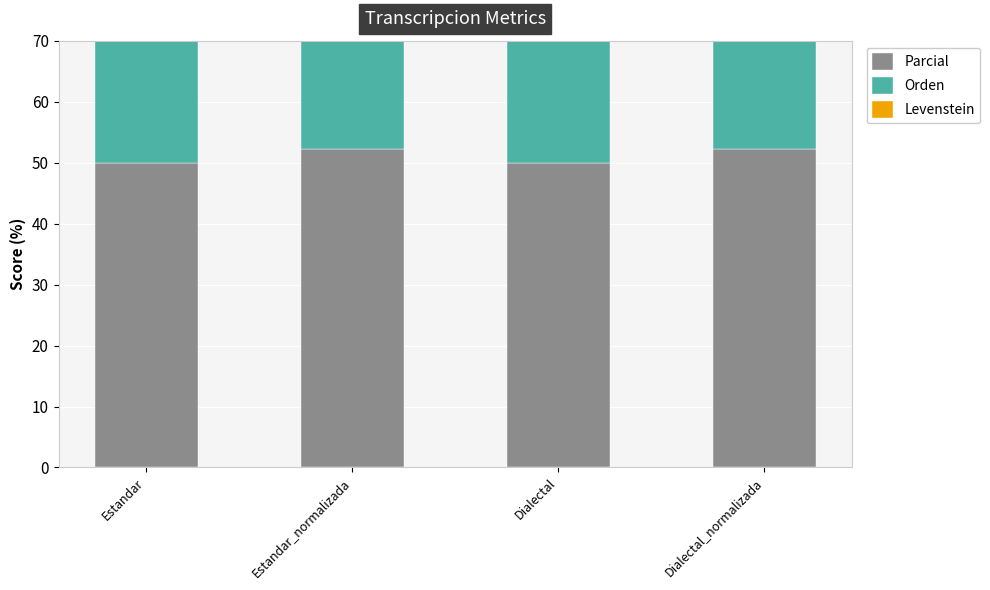

What is the difference between the maximum and minimum values in the Levenstein series?

1.8